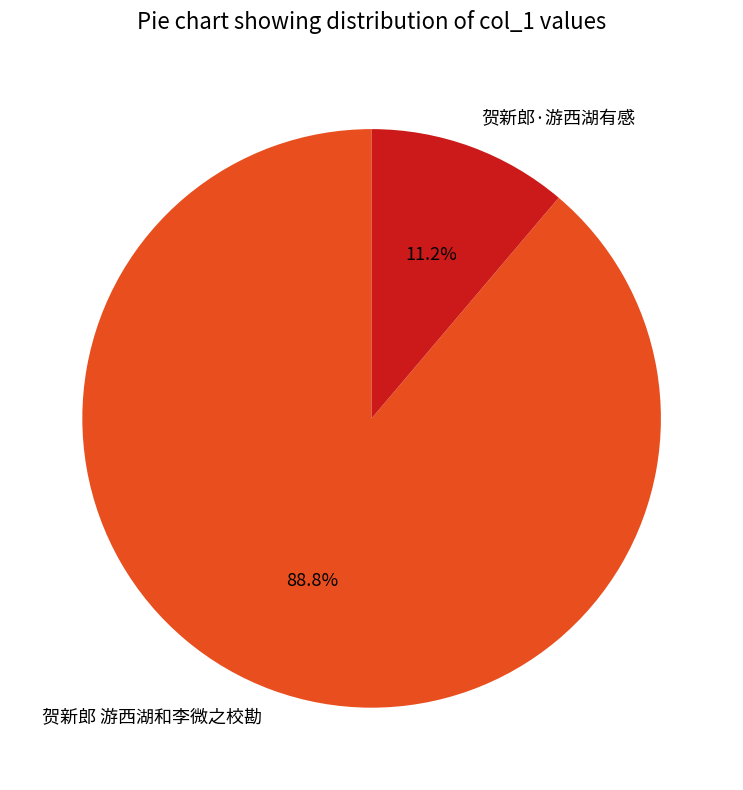

How many slices are in this pie chart?

2